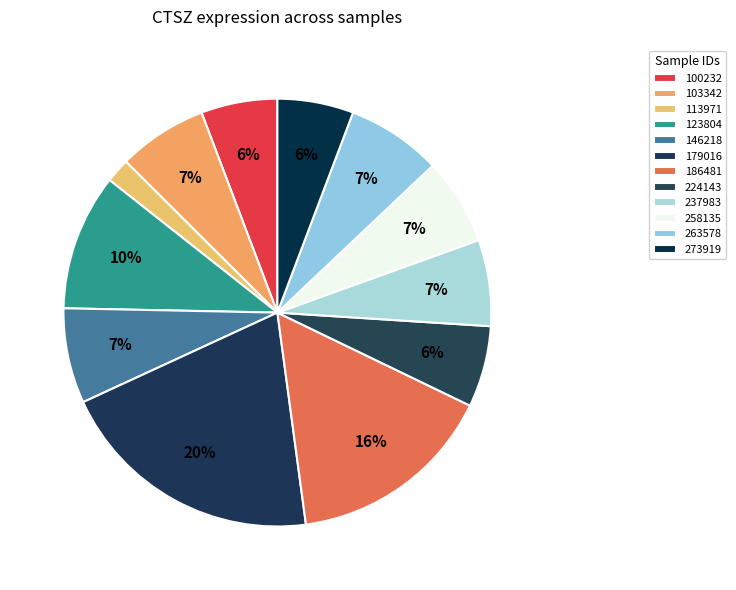

Which category has the smallest portion of the pie?

113971